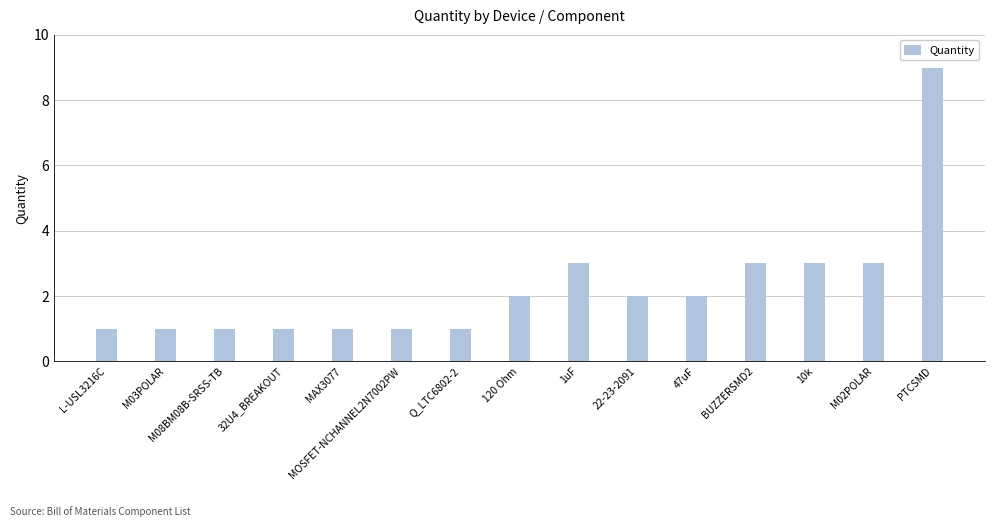

The value at PTCSMD is 2. True or false?

False